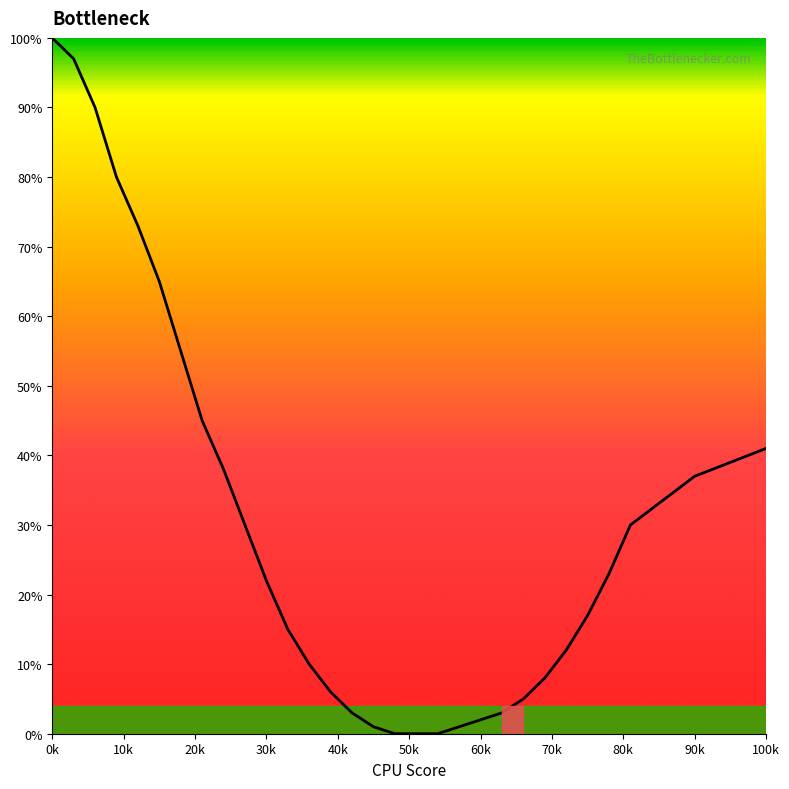

Does the chart have visible grid lines?

No